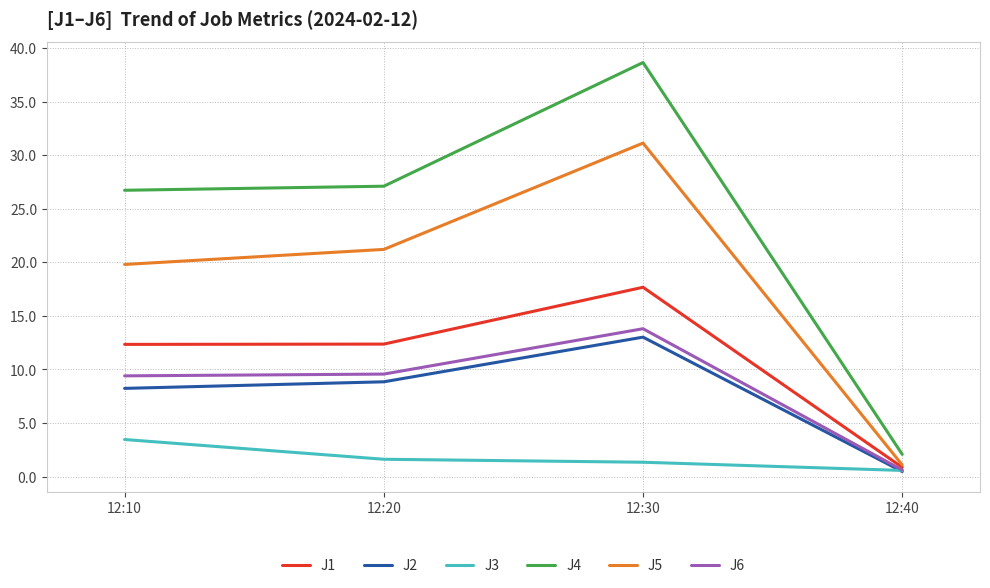

What is the spread (max minus min) of values at 12:40?

1.6